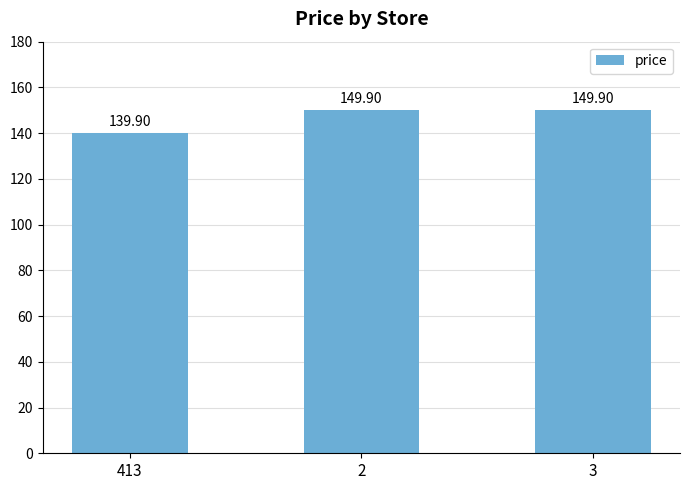

What is the sum of all values?

439.7